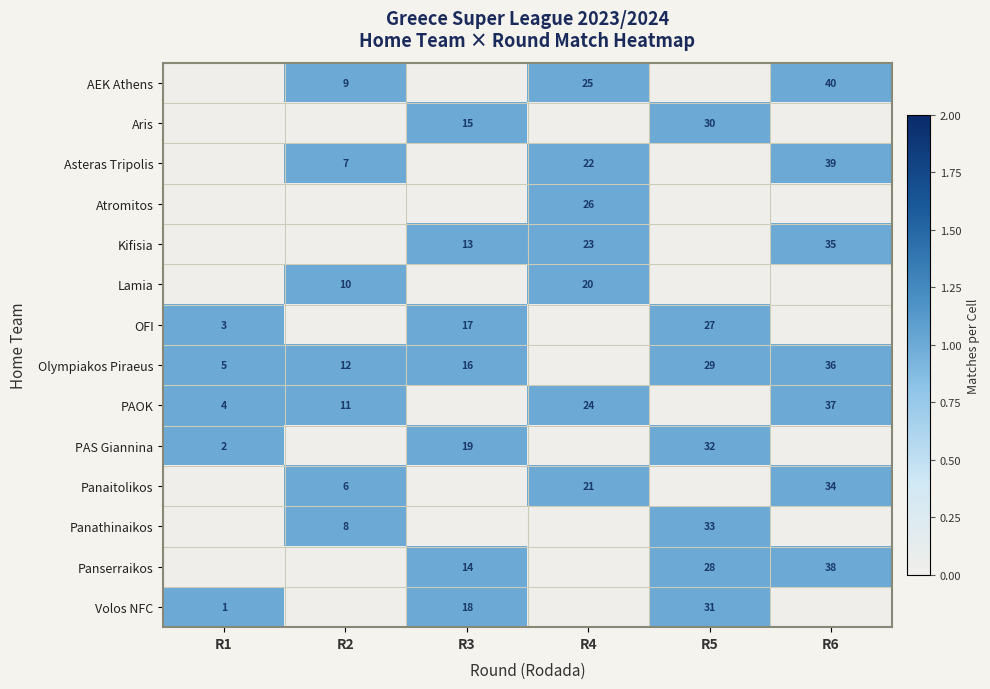

Is it true that Olympiakos Piraeus equals 24 at R3?

False